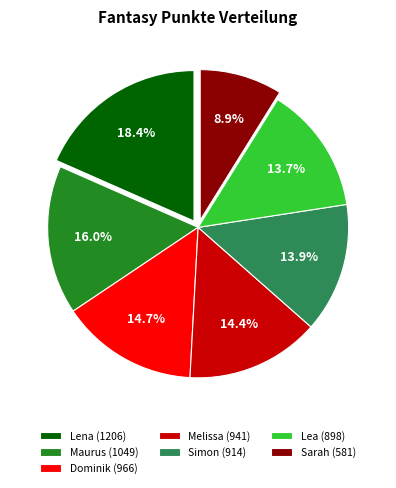

Does Lea (898) represent more than half of the total?

No